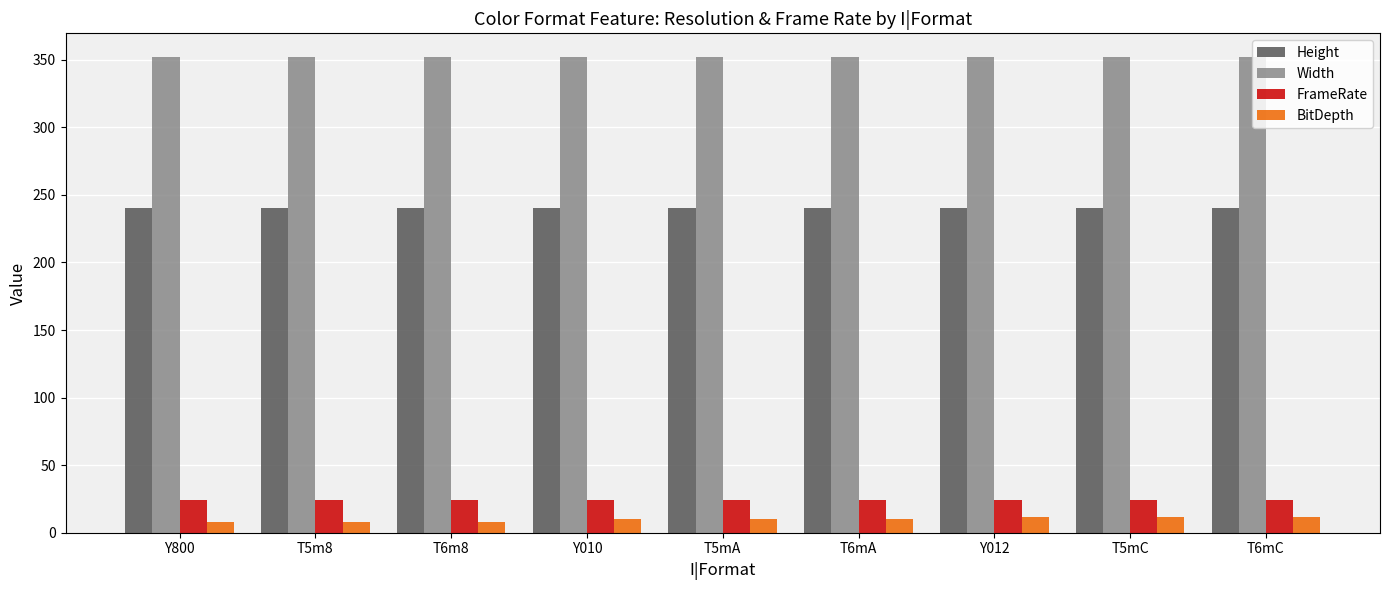

What is the label of the 2nd bar from the right?

T5mC